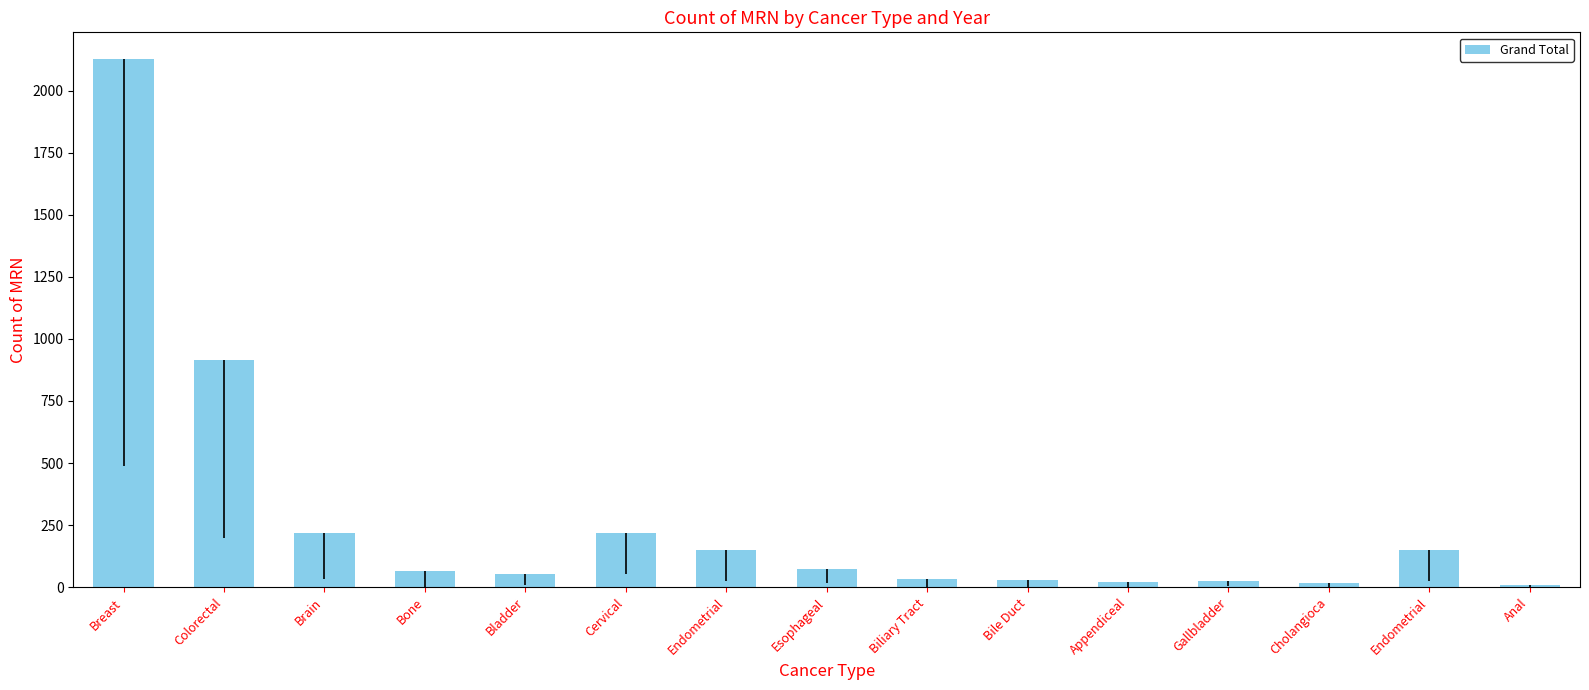

Count the number of data series in this chart.

1